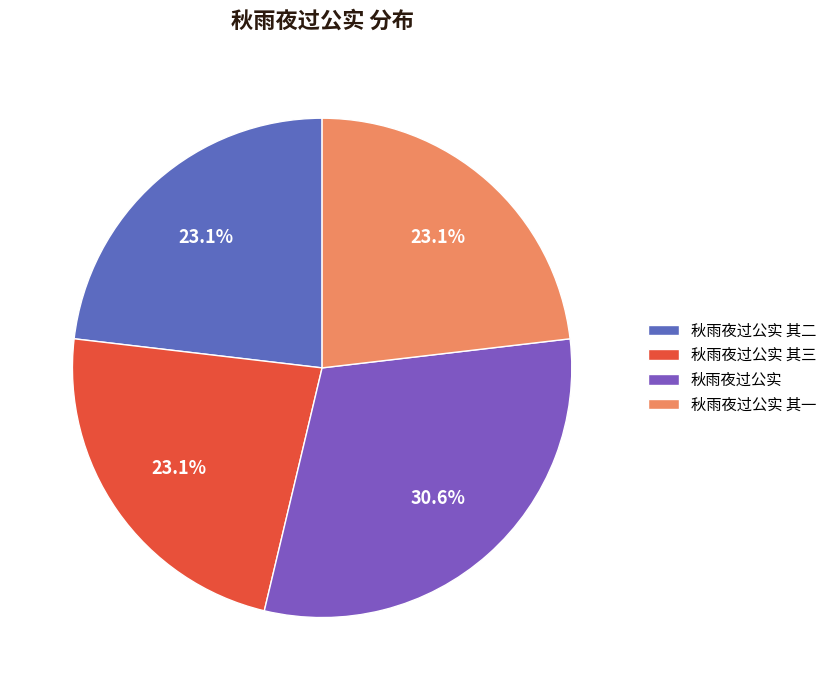

Is it true that 秋雨夜过公实 其三 is 33% of the pie?

False